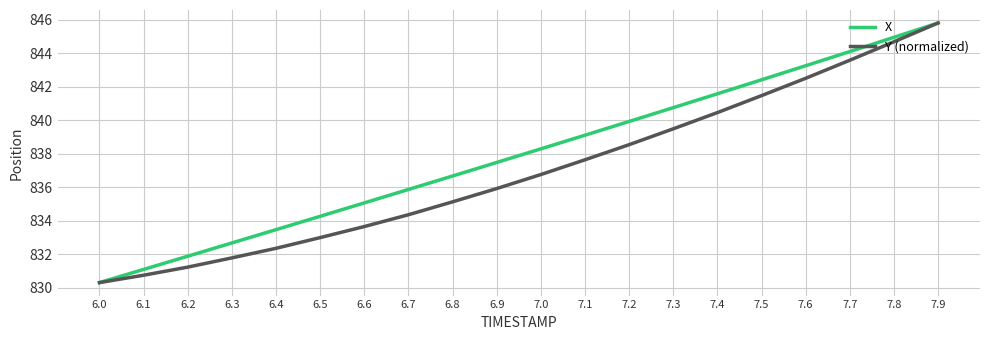

Is it true that X equals 1414.3 at 6.6?

False